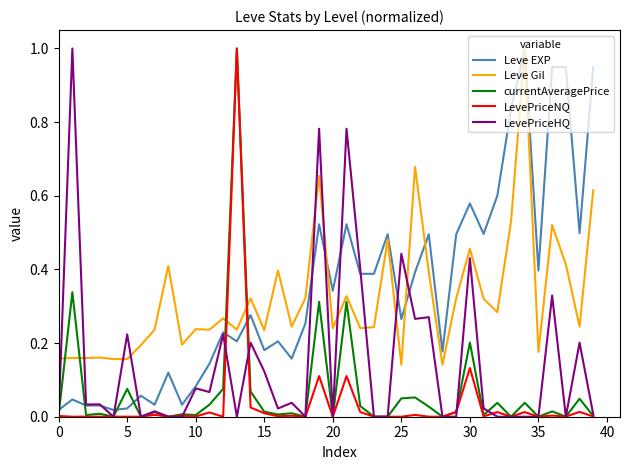

What is the maximum value shown in the chart?

1.0